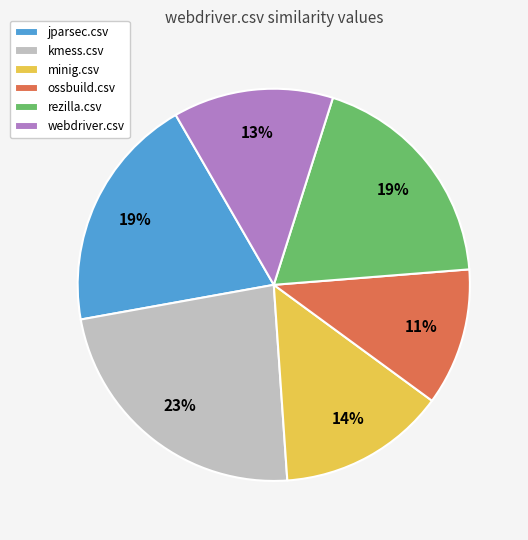

Which slice is the smallest?

ossbuild.csv